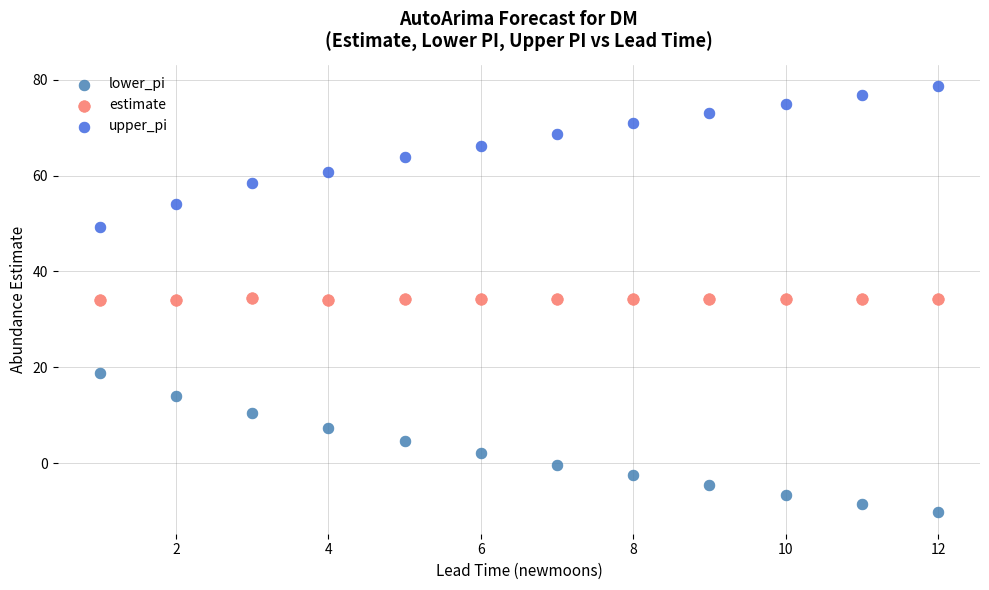

Across all data points, what is the range of X values (max minus min)?

11.0